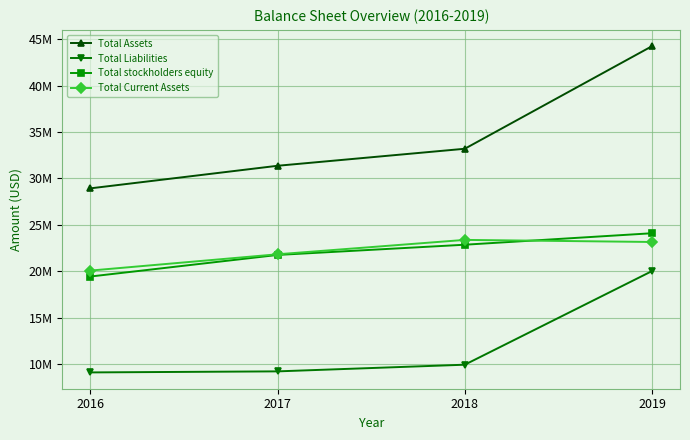

Does the chart have visible grid lines?

Yes